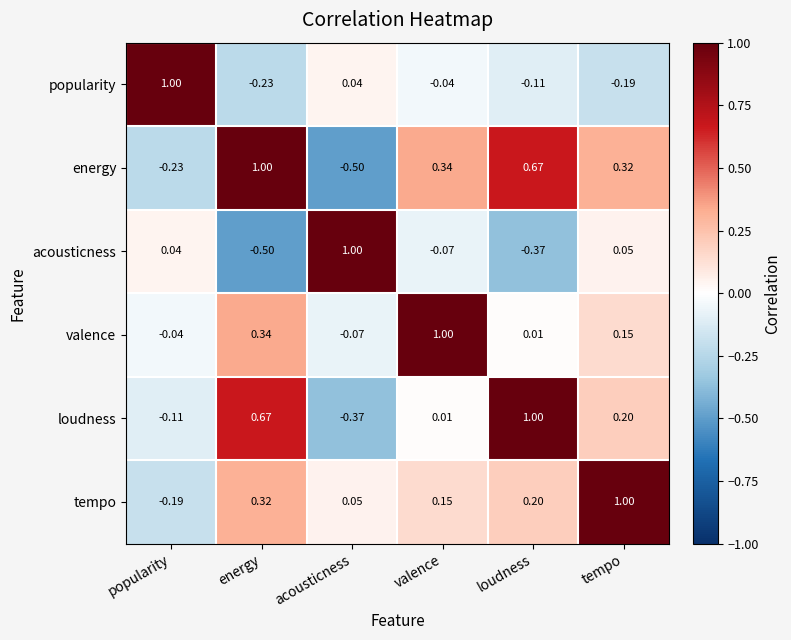

At energy, list the series in order from largest to smallest.

energy, loudness, valence, tempo, popularity, acousticness